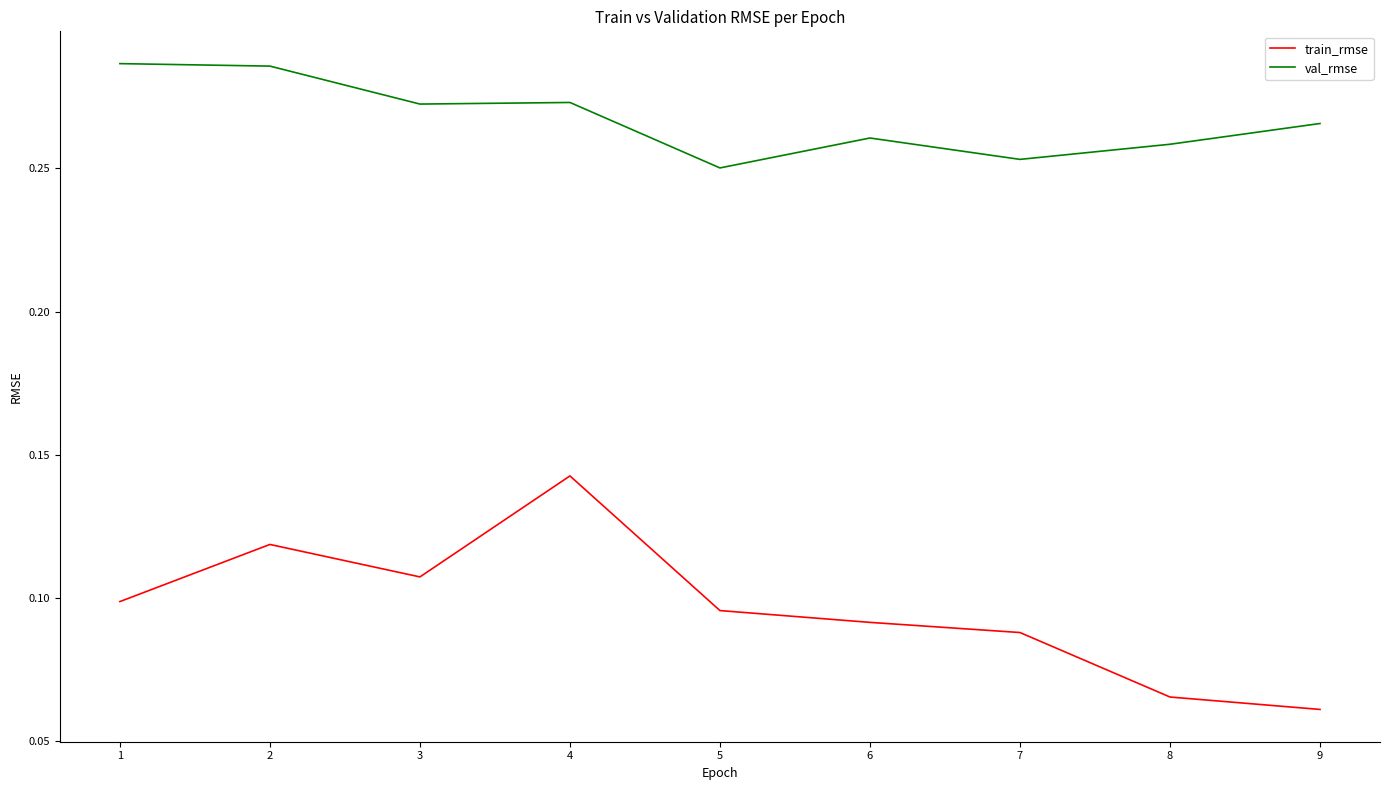

True or false: train_rmse and val_rmse intersect in this chart.

False